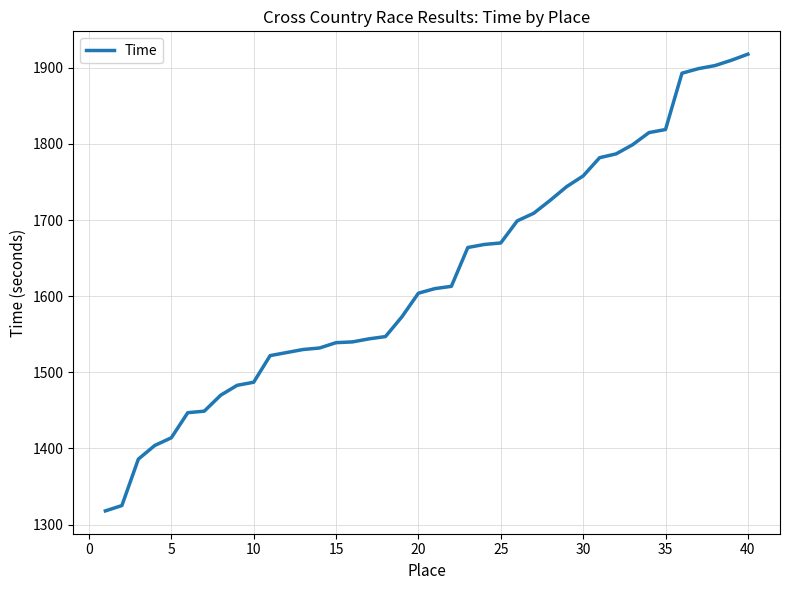

What is the difference between the maximum and minimum values?

600